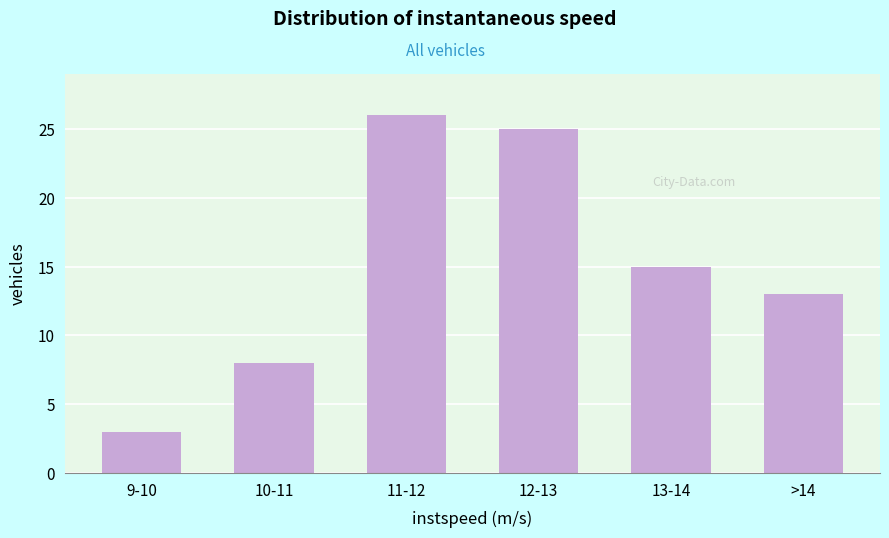

Reading left to right, list all the values displayed in this chart.

9-10=3	10-11=8	11-12=26	12-13=25	13-14=15	>14=13